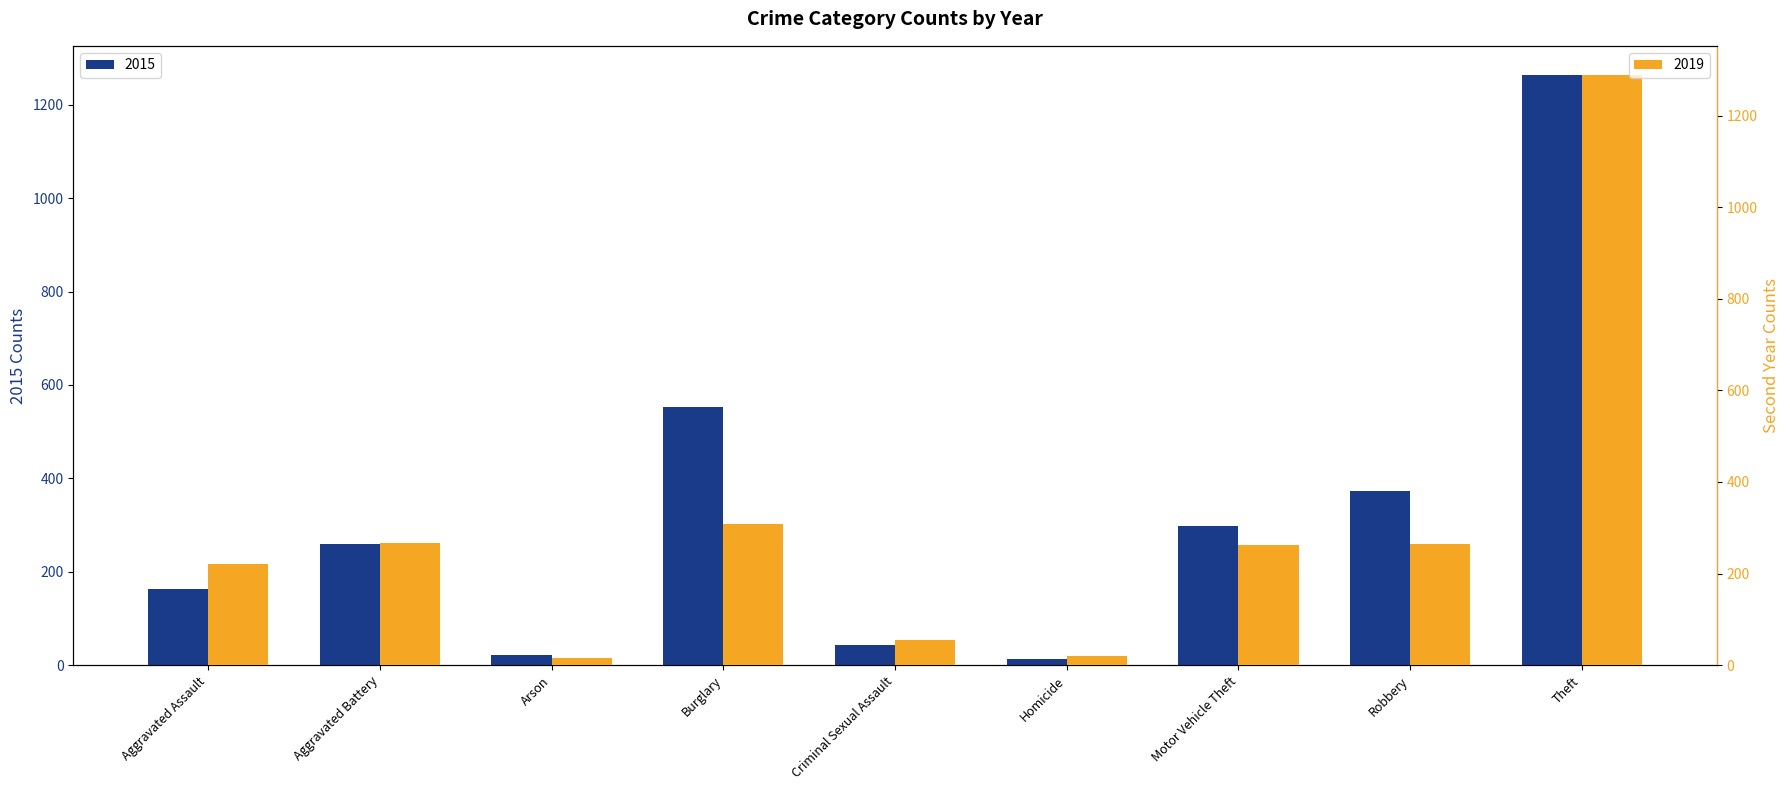

Is the value of 2019 at Theft greater than the value of 2015 at Robbery?

Yes